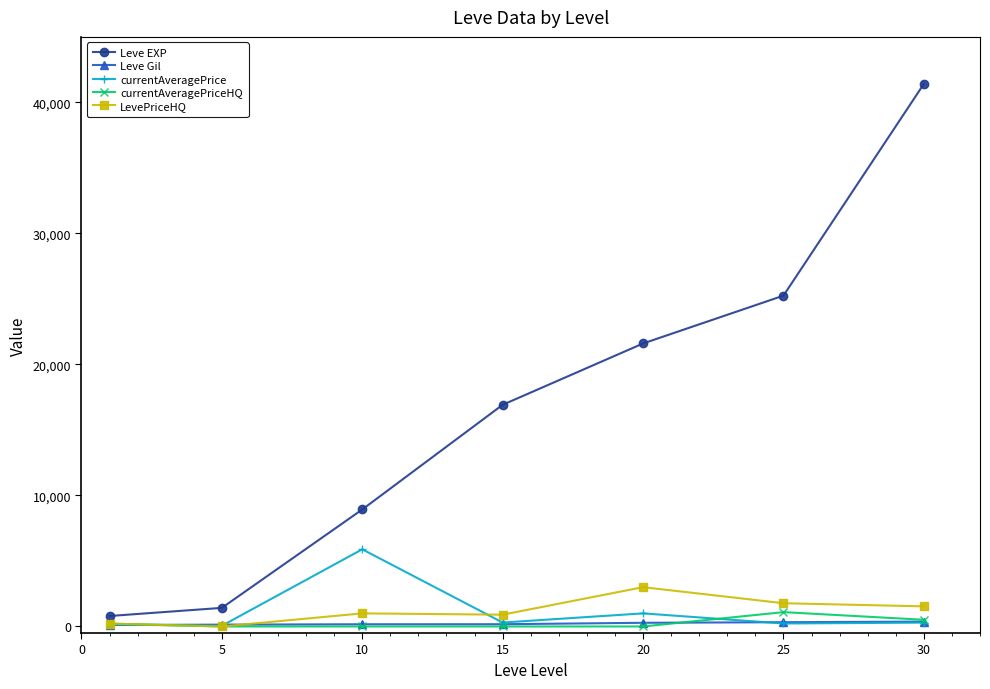

What is the difference between the maximum and minimum values in the Leve Gil series?

259.0